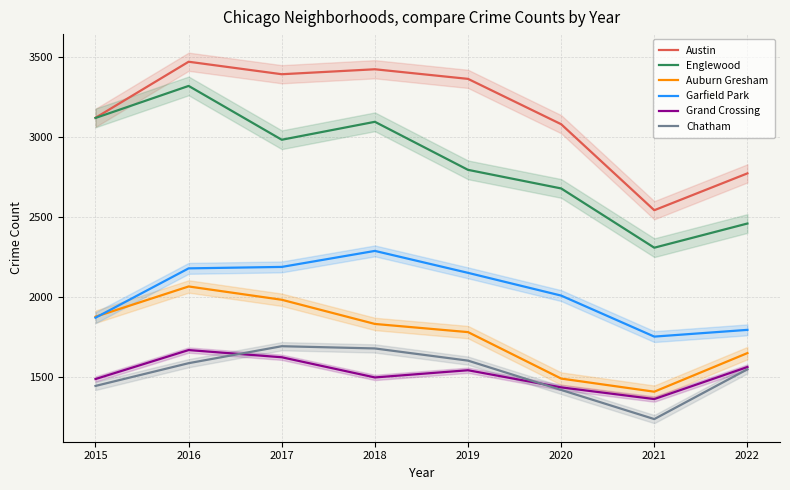

What is the sum of the Englewood values at 2017 and 2019?

5778